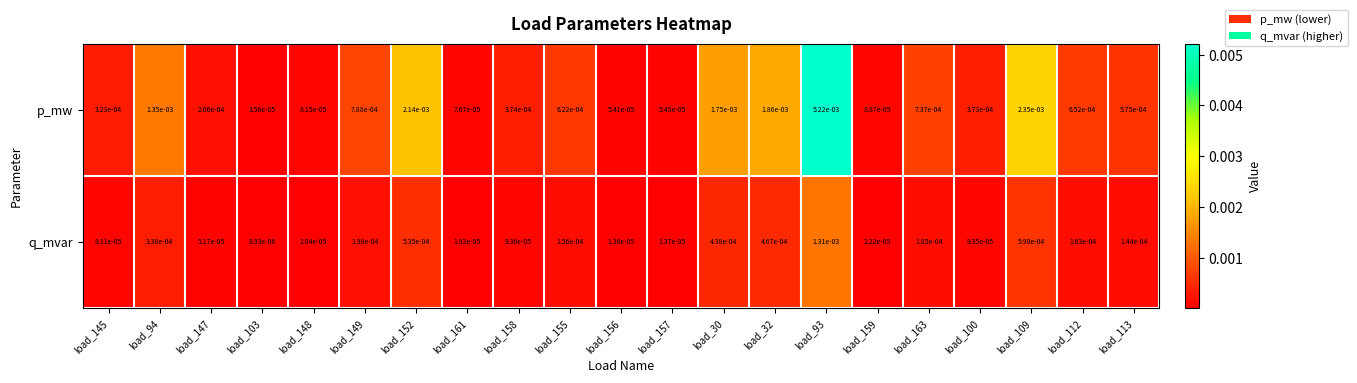

Rank the series at load_163 from highest to lowest value.

p_mw, q_mvar